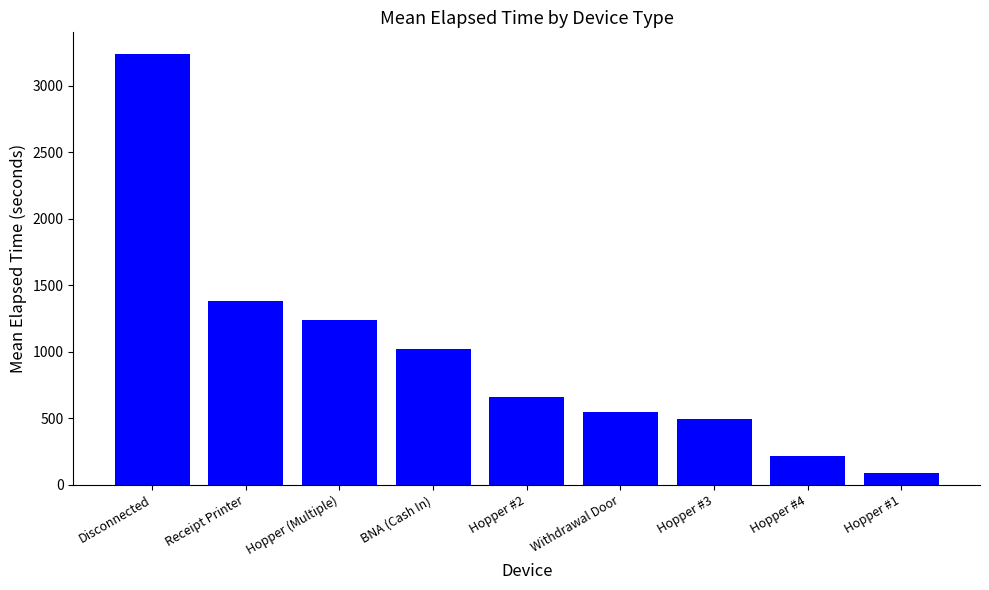

What is the difference between the values at Hopper #4 and Hopper #1?

128.6